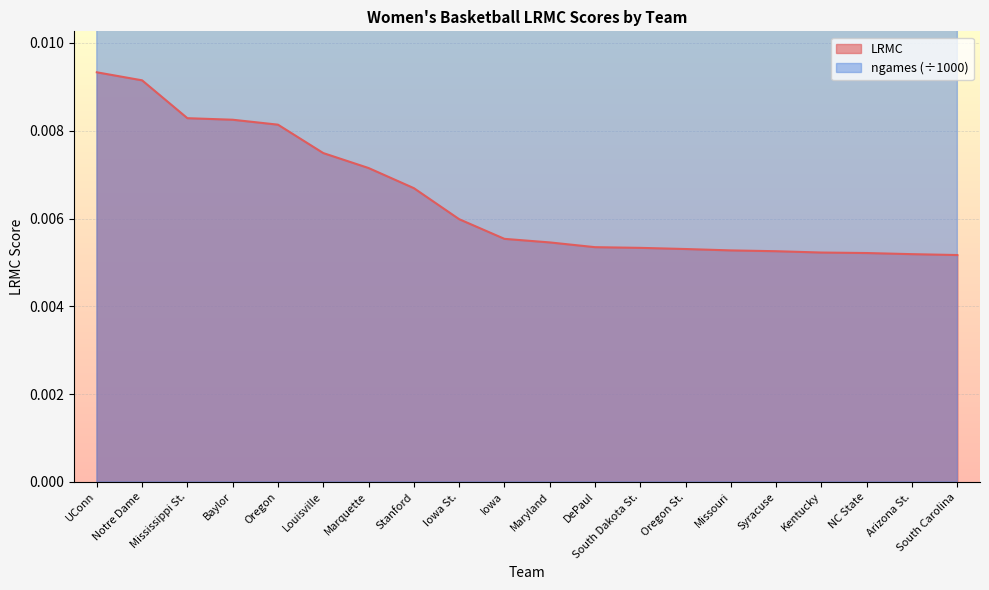

True or false: LRMC has a value of 0.0 at Louisville.

True